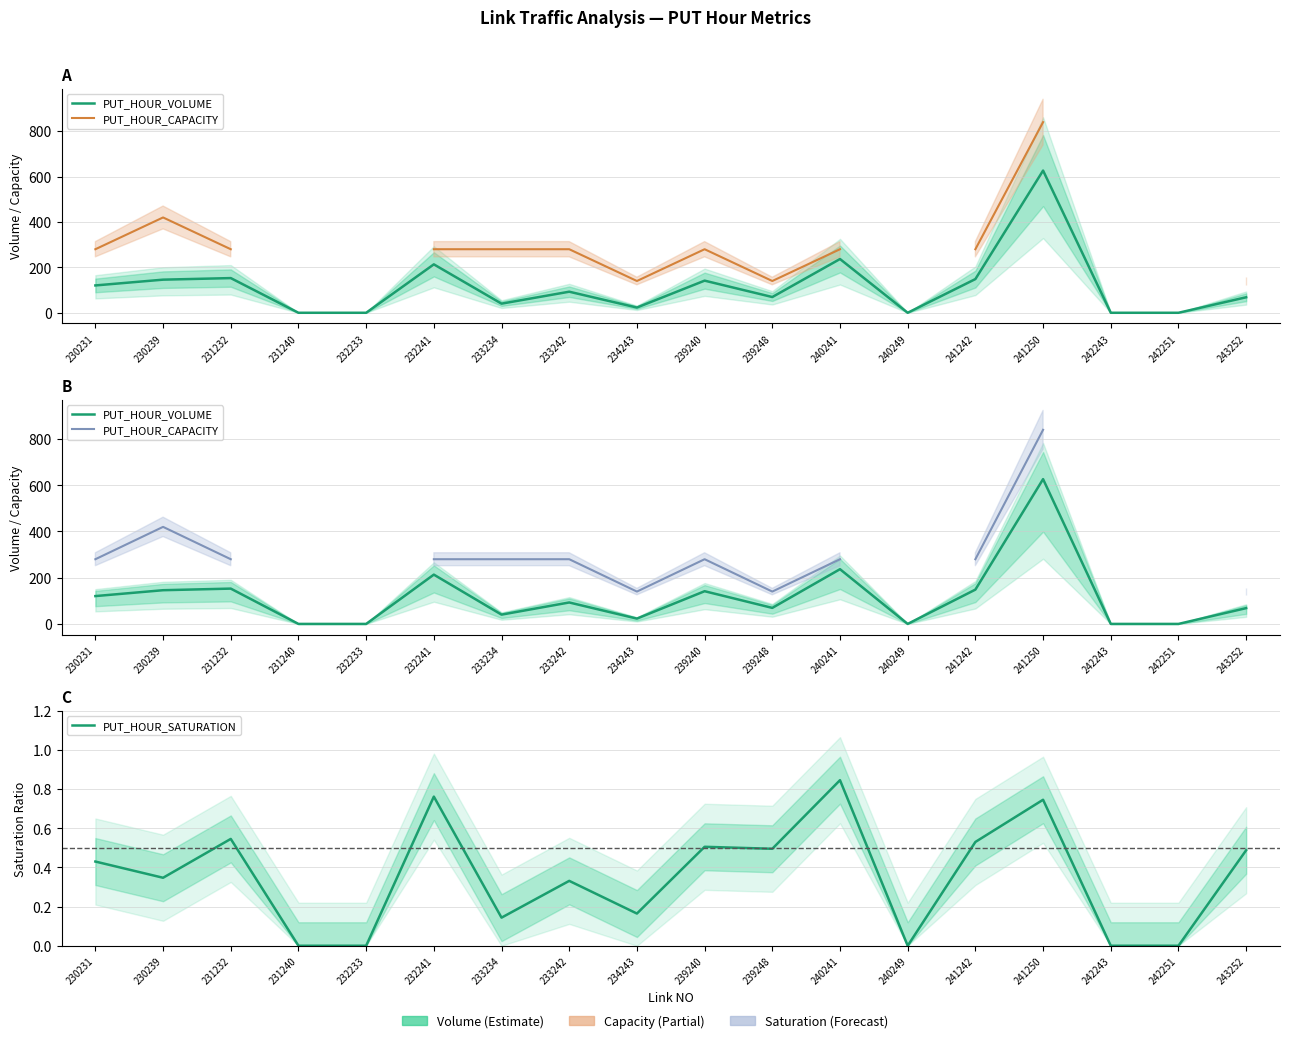

Where is the first local minimum for PUT_HOUR_SATURATION?

230239